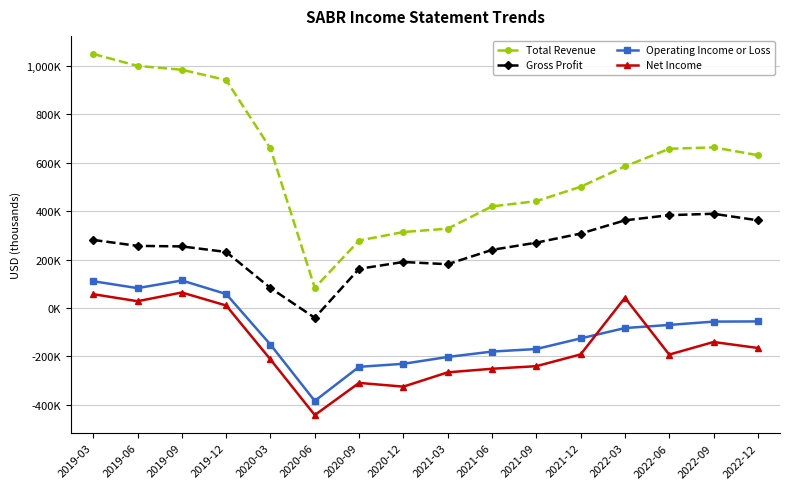

What is the label of the 5th point from the left?

2020-03